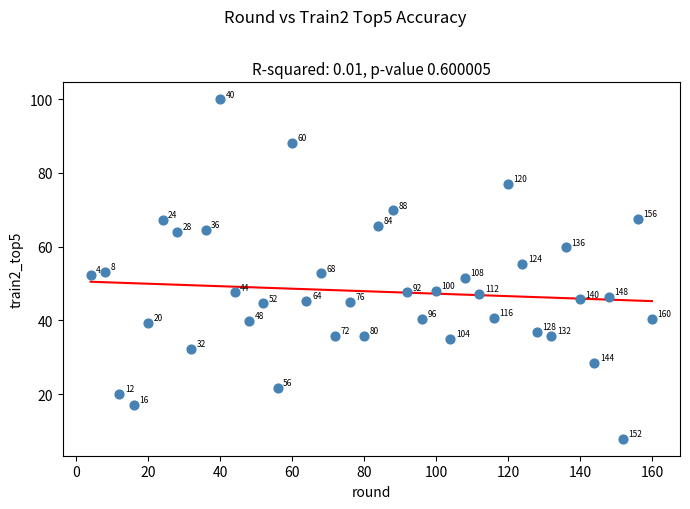

What Y value in the scatter plot is closest to 53?

53.2